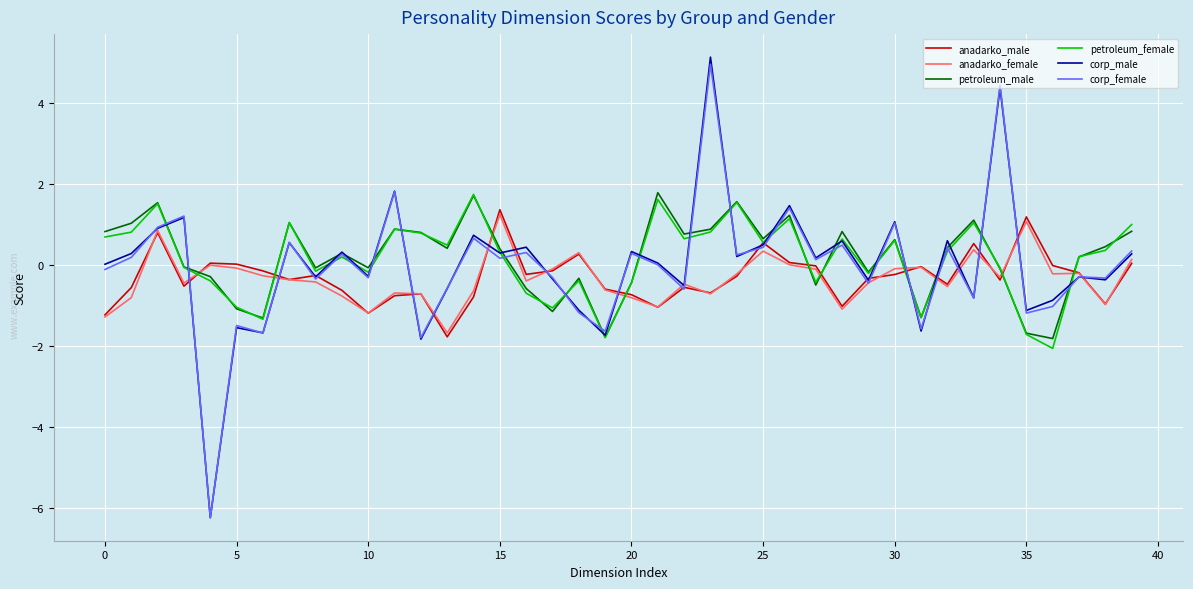

What is the highest value of the corp_female series?

5.0